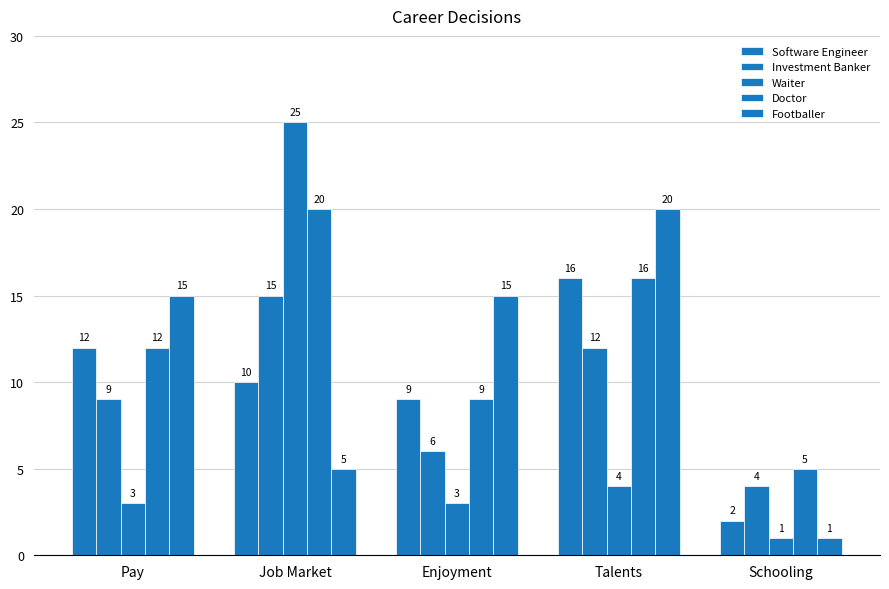

How many groups of bars are there?

5